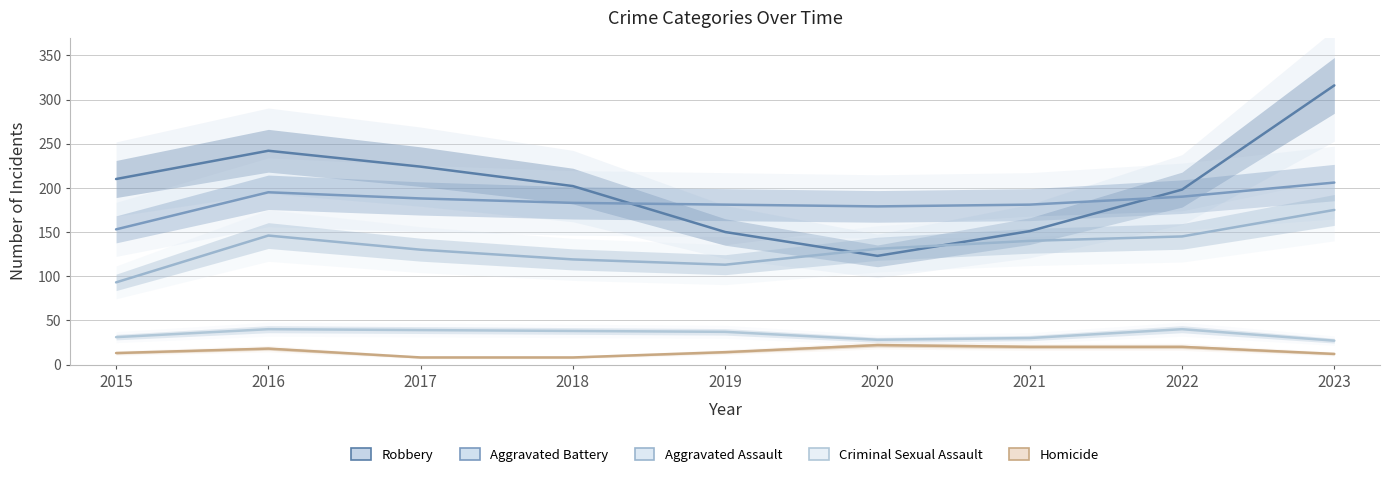

Reading right to left, list all the values displayed in this chart.

Robbery: 316	198	151	123	150	202	224	242	210
Aggravated Battery: 206	190	181	179	181	183	188	195	153
Aggravated Assault: 175	145	140	131	113	119	130	146	93
Criminal Sexual Assault: 27	40	30	28	37	38	39	40	31
Homicide: 12	20	20	22	14	8	8	18	13